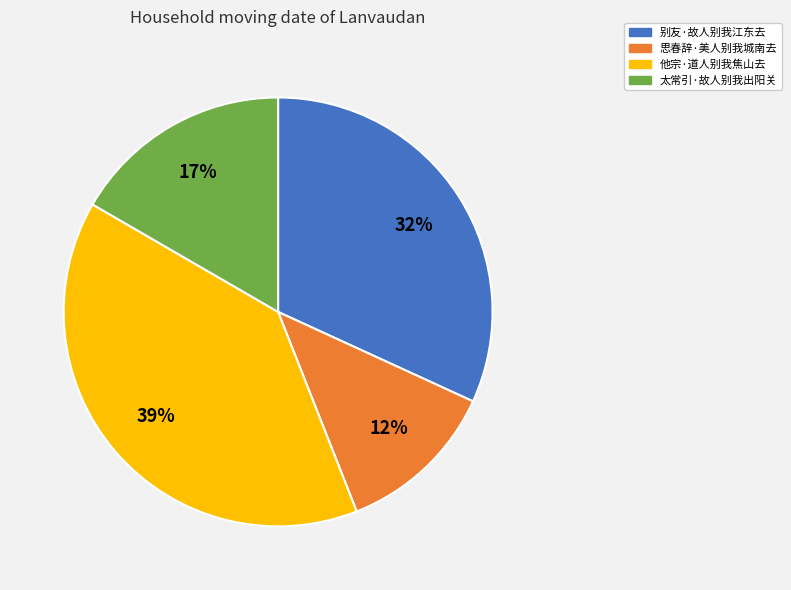

What percentage is the 别友·故人别我江东去 slice, to the nearest percent?

32%